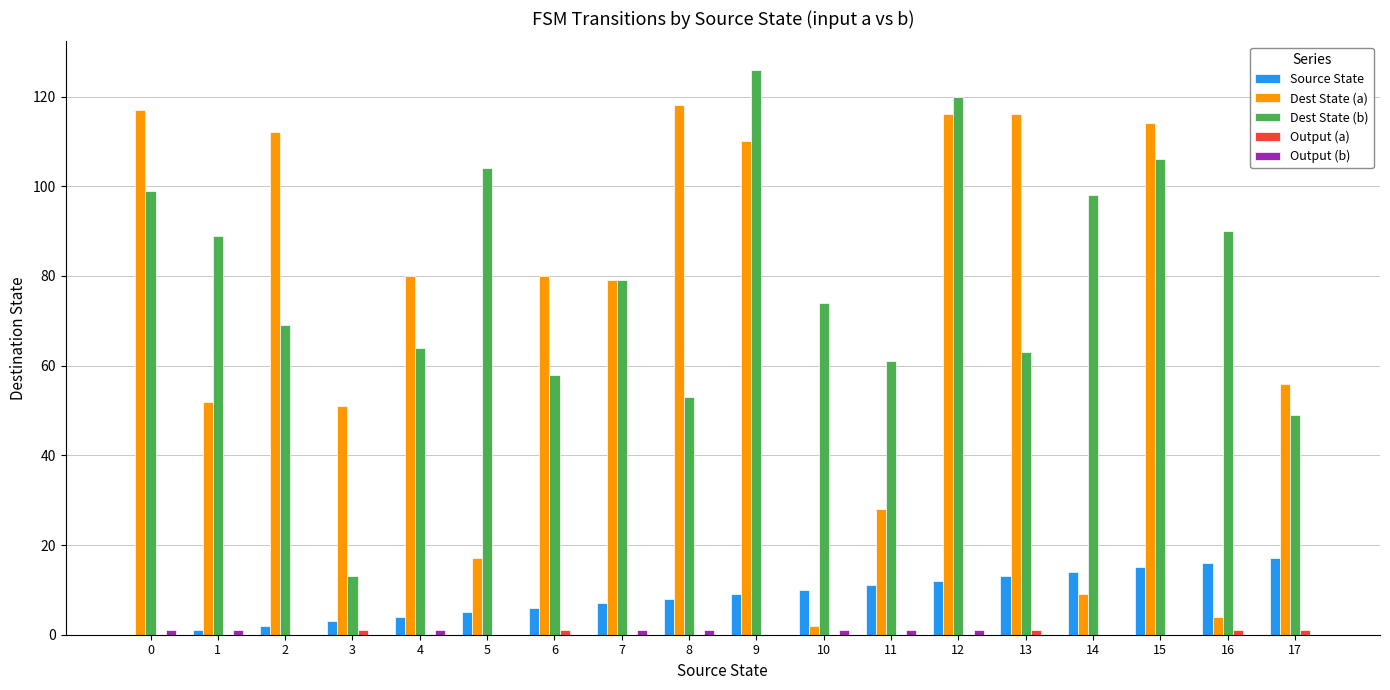

At which category does the chart reach its peak across all series?

9